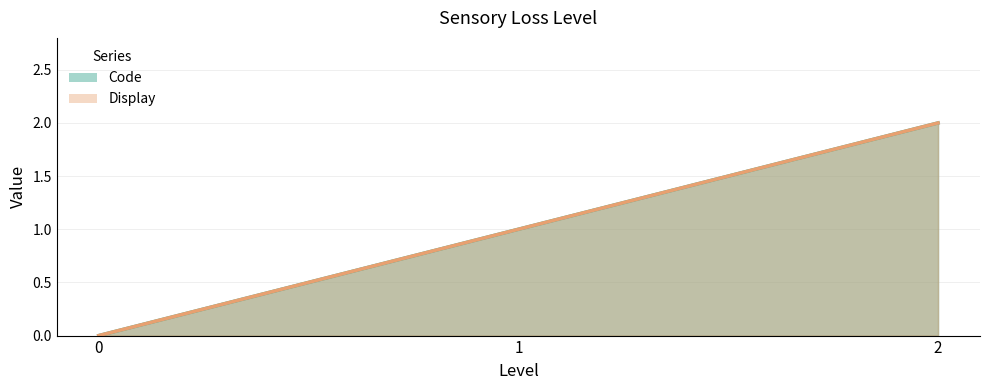

At which label does Display reach its peak?

2